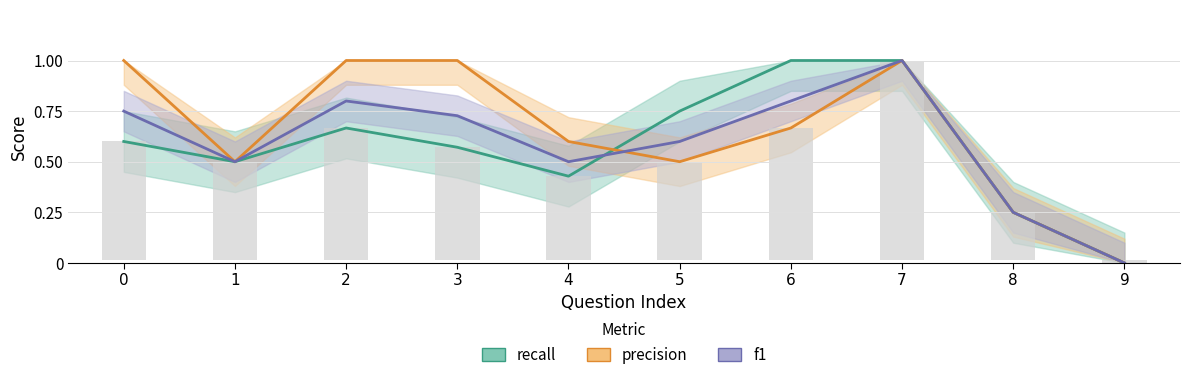

Reading left to right, extract all data points from this chart.

recall: 0.6	0.5	0.7	0.6	0.4	0.8	1.0	1.0	0.2	0.0
precision: 1.0	0.5	1.0	1.0	0.6	0.5	0.7	1.0	0.2	0.0
f1: 0.7	0.5	0.8	0.7	0.5	0.6	0.8	1.0	0.2	0.0